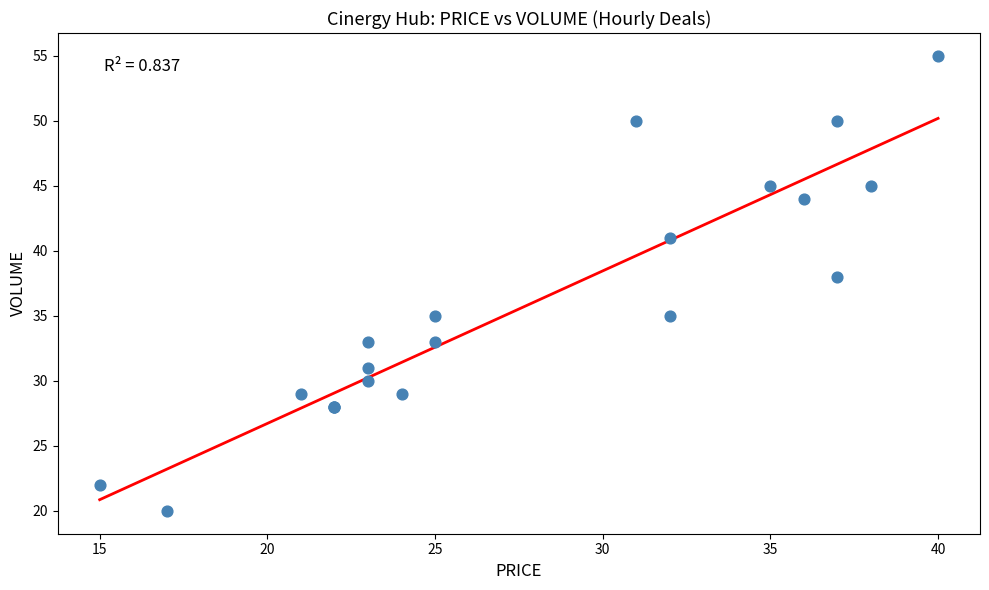

What Y value in the scatter plot is closest to 37?

38